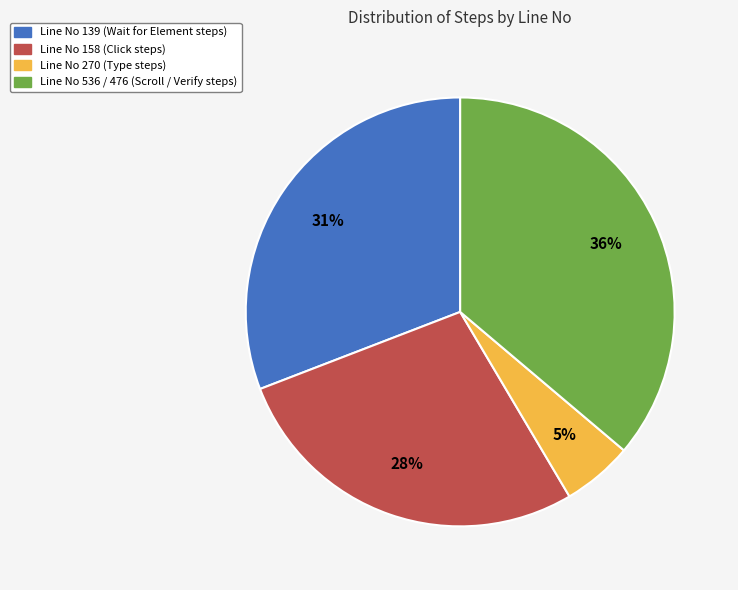

Is there any slice that represents more than half of the pie?

No